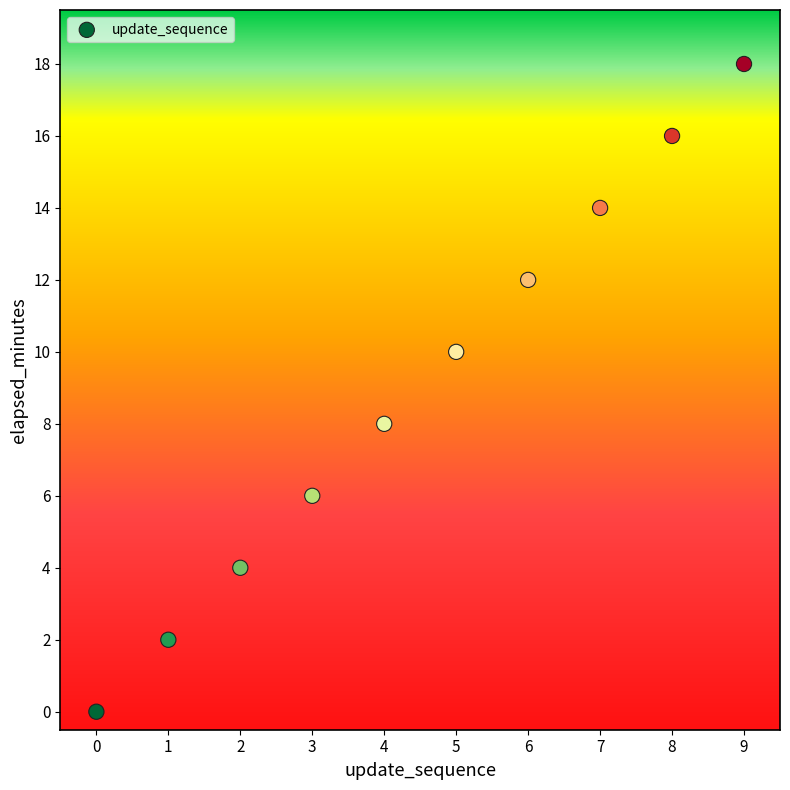

What is the average Y value?

9